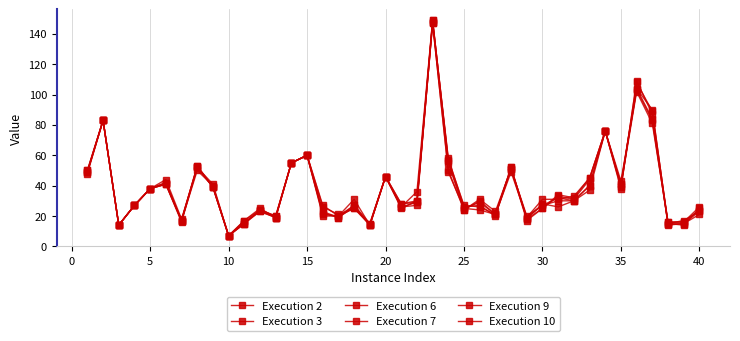

Count the number of data series in this chart.

6